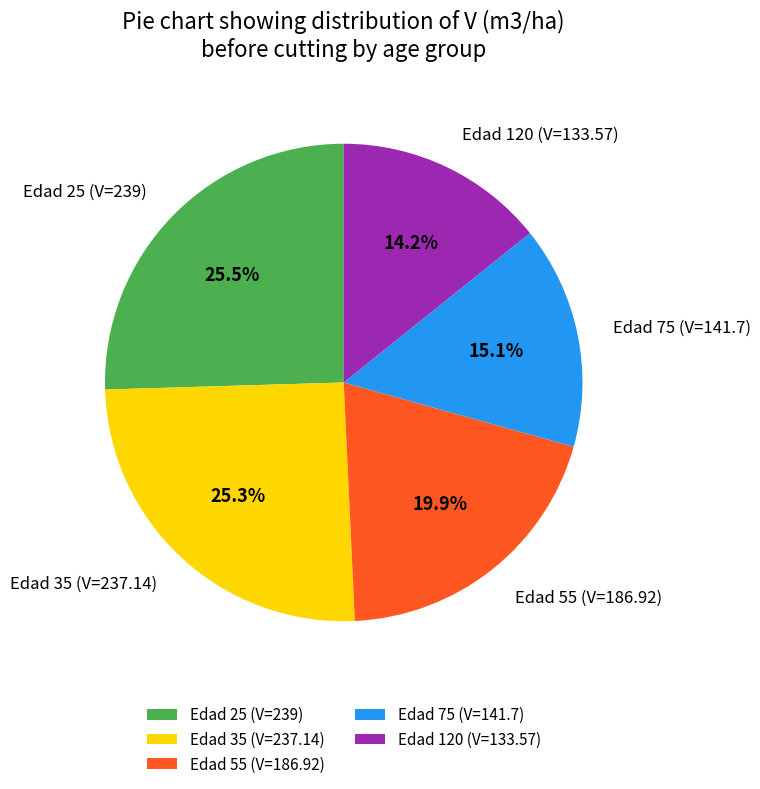

Do Edad 120 (V=133.57) and Edad 35 (V=237.14) together represent more than half of the pie?

No